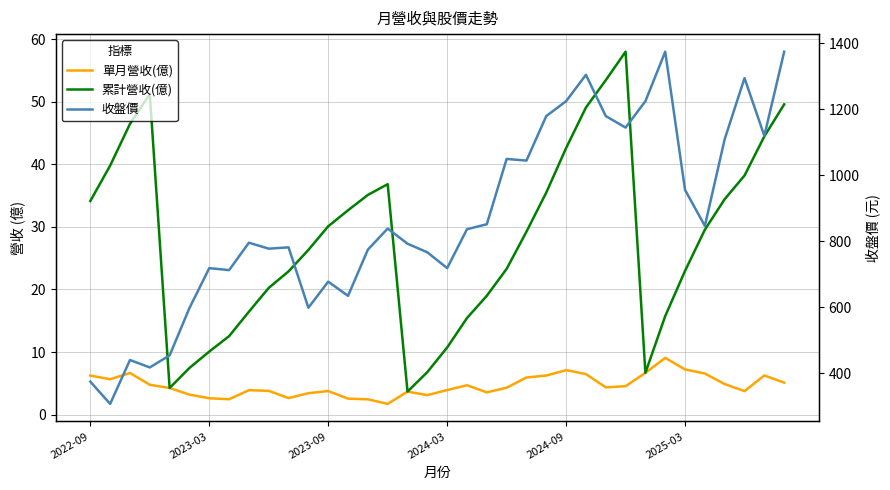

True or false: 收盤價 and 單月營收(億) cross at least once.

False